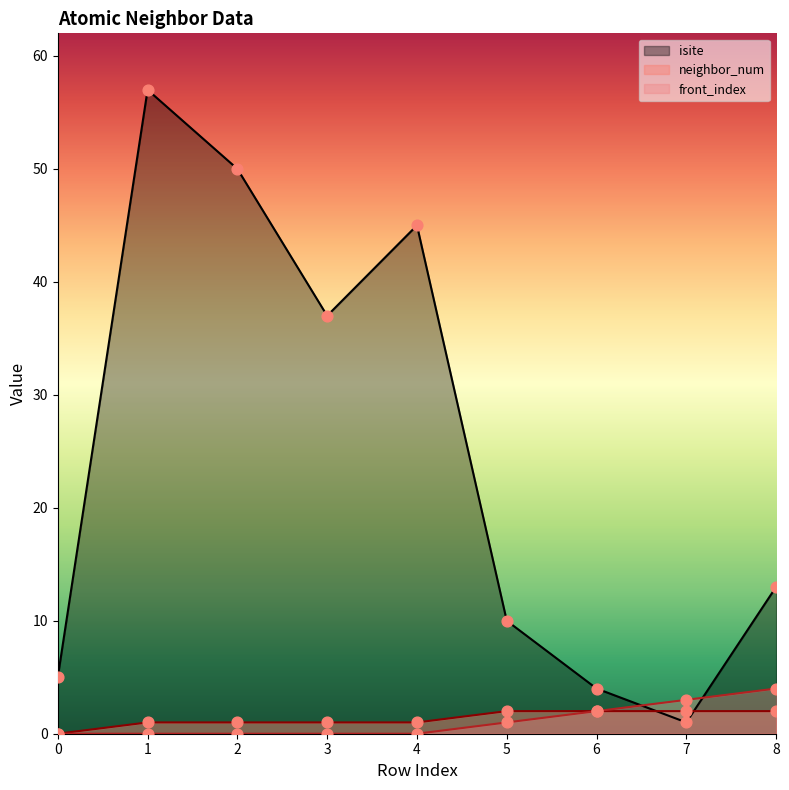

Which series has the largest total across all categories?

isite